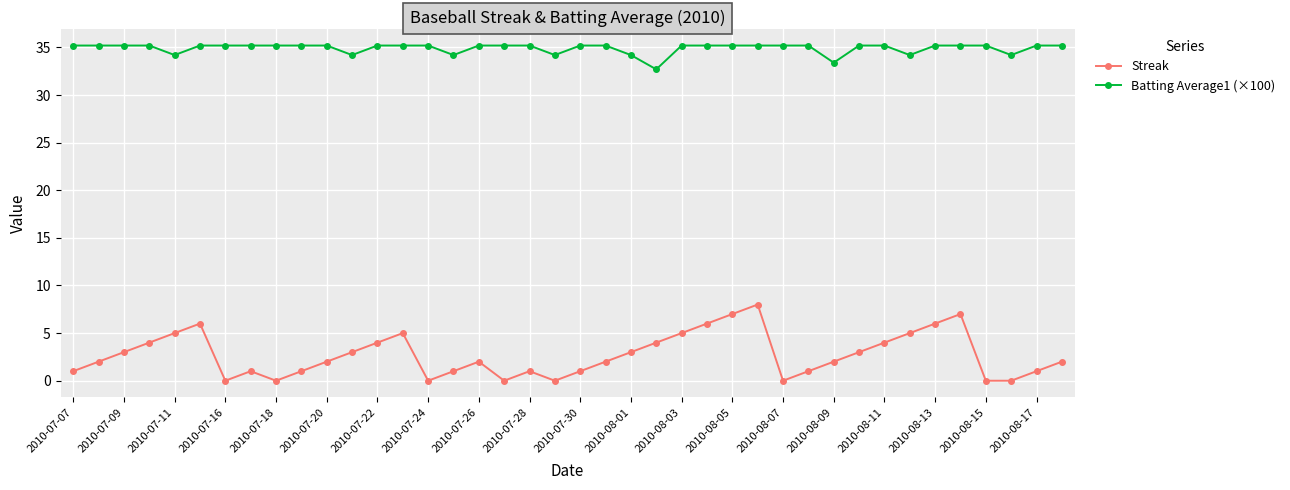

Reading left to right, transcribe all the data shown in this chart.

Streak: 1.0	2.0	3.0	4.0	5.0	6.0	0.0	1.0	0.0	1.0	2.0	3.0	4.0	5.0	0.0	1.0	2.0	0.0	1.0	0.0	1.0	2.0	3.0	4.0	5.0	6.0	7.0	8.0	0.0	1.0	2.0	3.0	4.0	5.0	6.0	7.0	0.0	0.0	1.0	2.0
Batting Average1 (×100): 35.2	35.2	35.2	35.2	34.2	35.2	35.2	35.2	35.2	35.2	35.2	34.2	35.2	35.2	35.2	34.2	35.2	35.2	35.2	34.2	35.2	35.2	34.2	32.7	35.2	35.2	35.2	35.2	35.2	35.2	33.4	35.2	35.2	34.2	35.2	35.2	35.2	34.2	35.2	35.2